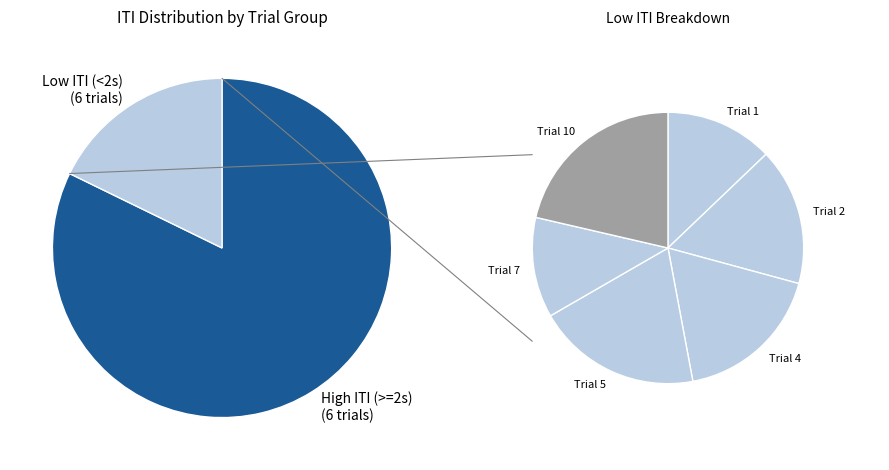

True or false: Trial 3 accounts for 1% of the total.

False